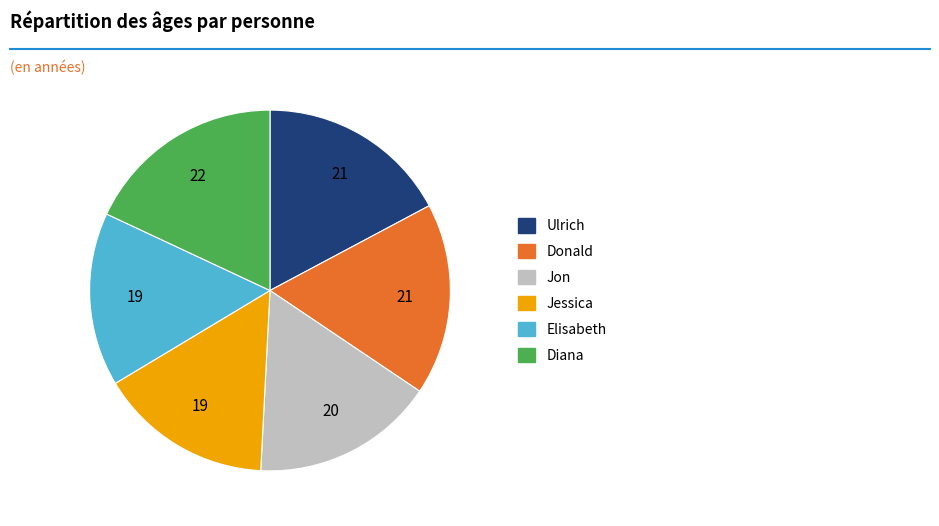

Which slice is the largest?

Diana